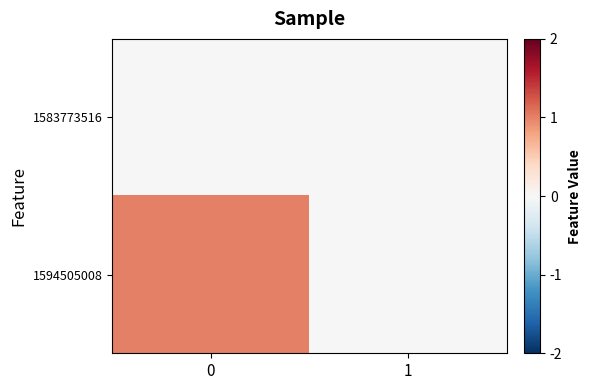

List the series in order of their overall mean, highest first.

1594505008, 1583773516